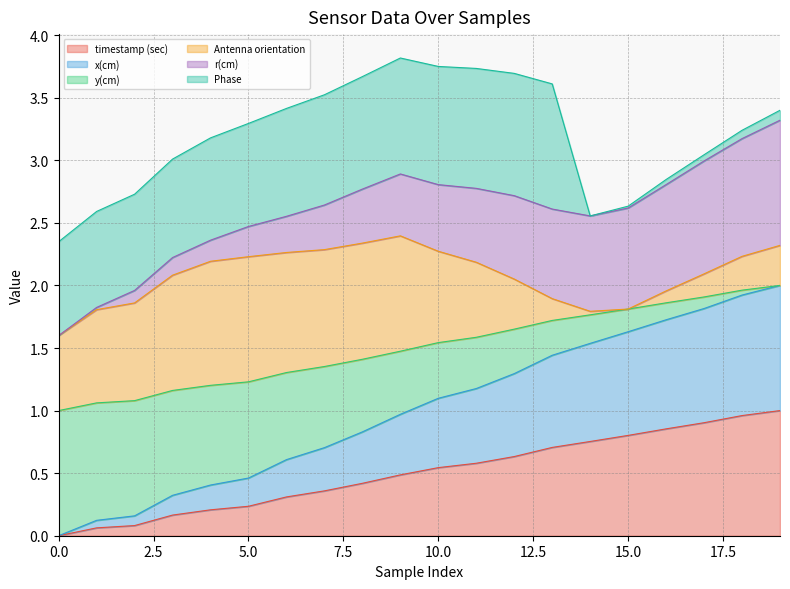

What are all the series names shown in the legend?

timestamp (sec), x(cm), y(cm), Antenna orientation, r(cm), Phase